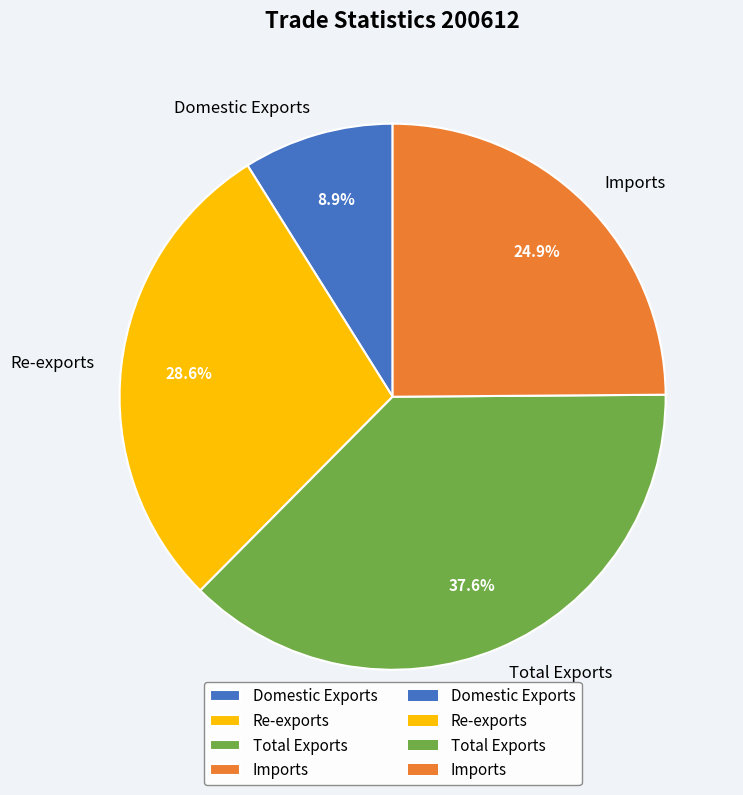

Is there any slice that represents more than half of the pie?

No